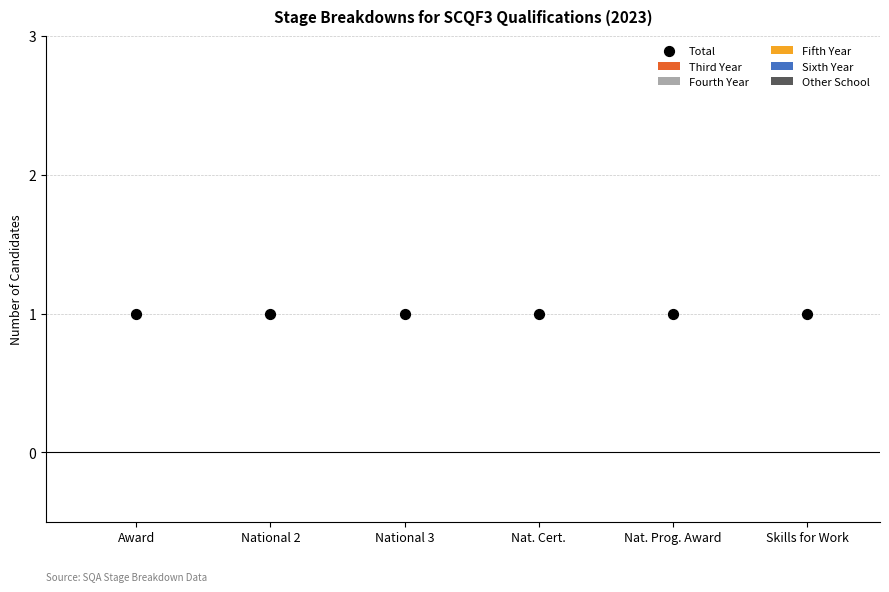

Is the value of Other School at Nat. Cert. greater than the value of Fifth Year at National 2?

No